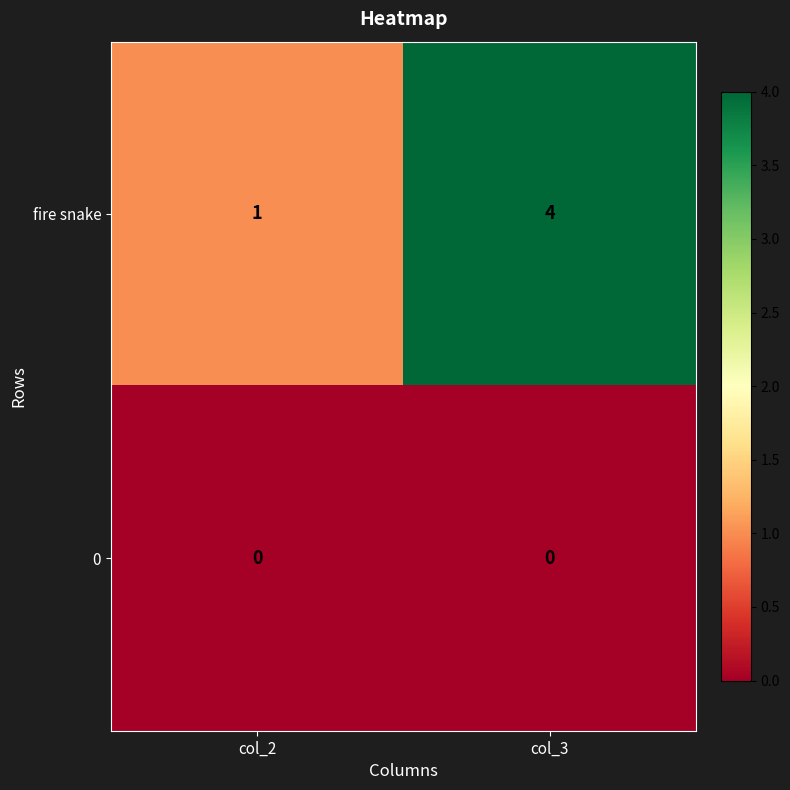

What is the difference between the highest and lowest values at col_3?

4